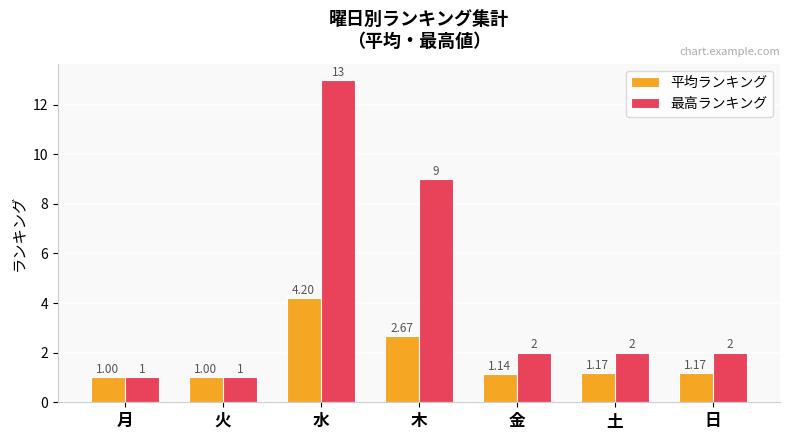

How many distinct data groups are displayed?

2